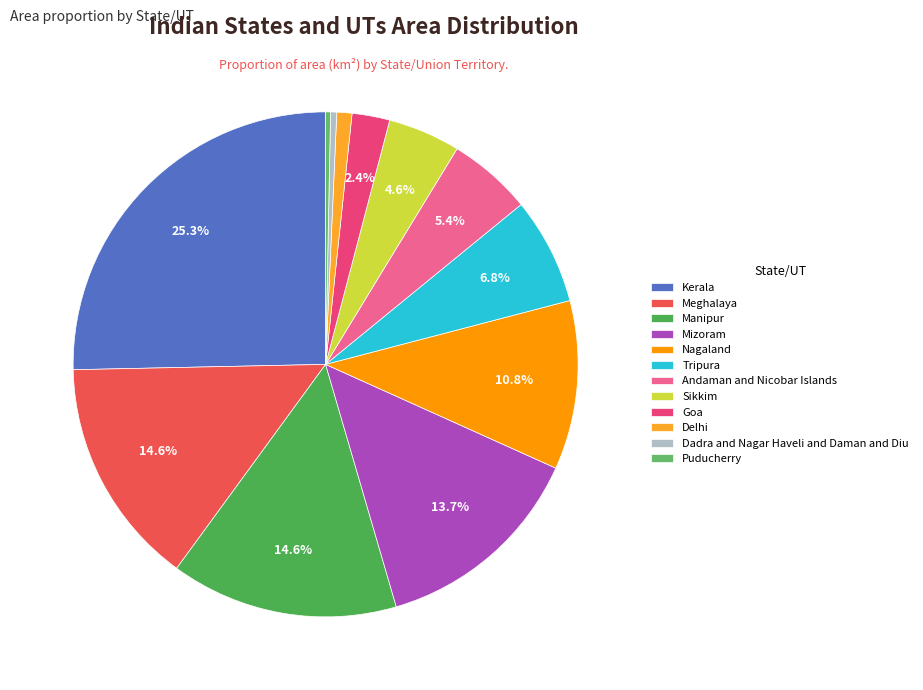

Approximately how many times larger is the value at Mizoram compared to Delhi?

14.2